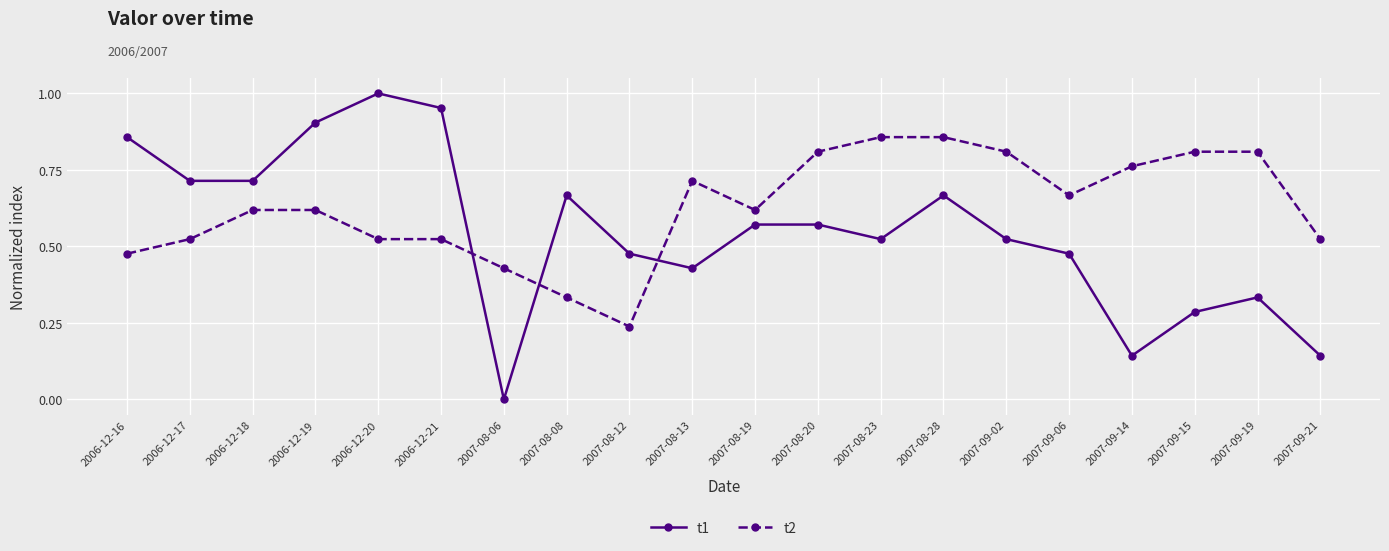

How many positive values does the t1 series have?

19